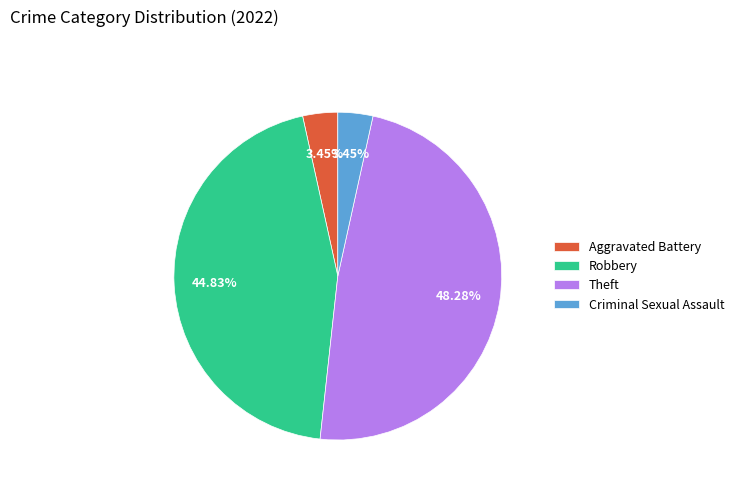

What is the largest slice in the pie chart?

Theft